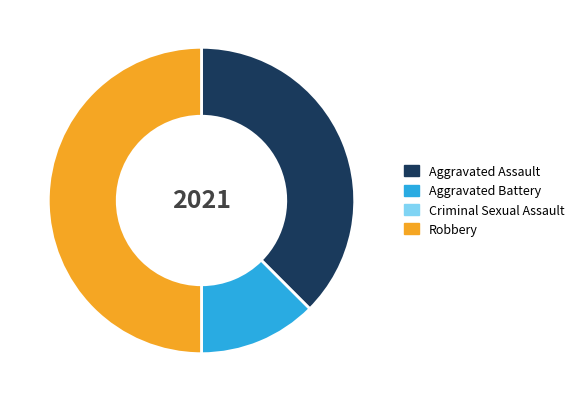

Does Aggravated Battery account for over 50% of the chart?

No